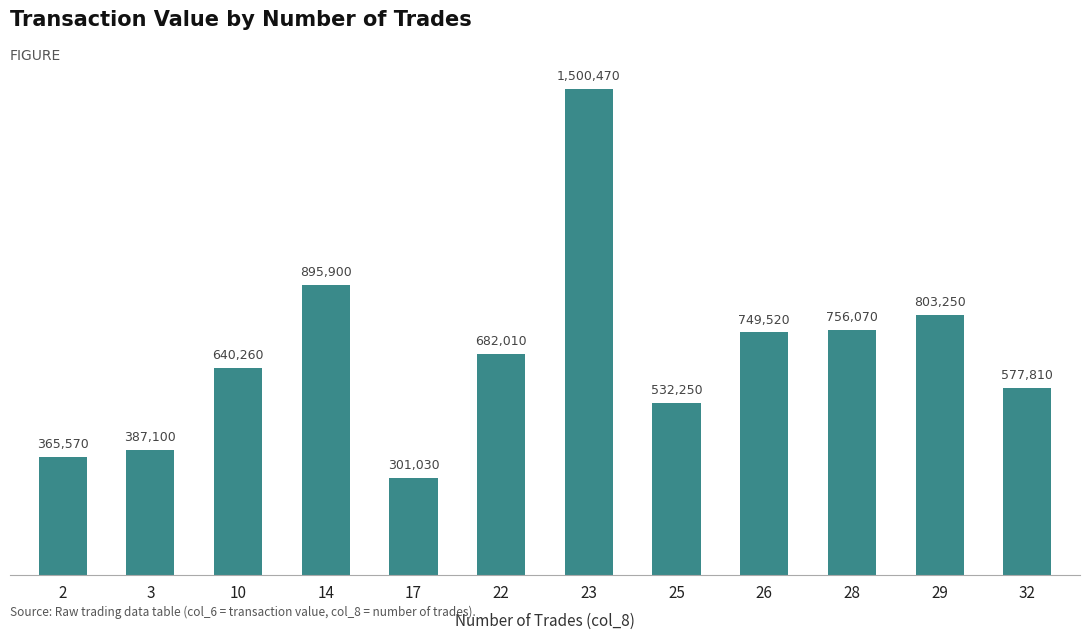

List the labels in order of value, largest first.

23, 14, 29, 28, 26, 22, 10, 32, 25, 3, 2, 17